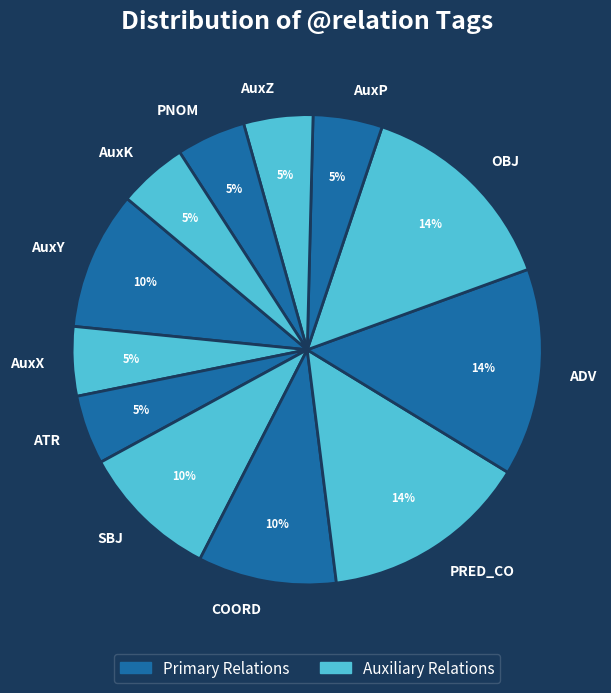

Combined, do AuxY and AuxZ account for over 50%?

No